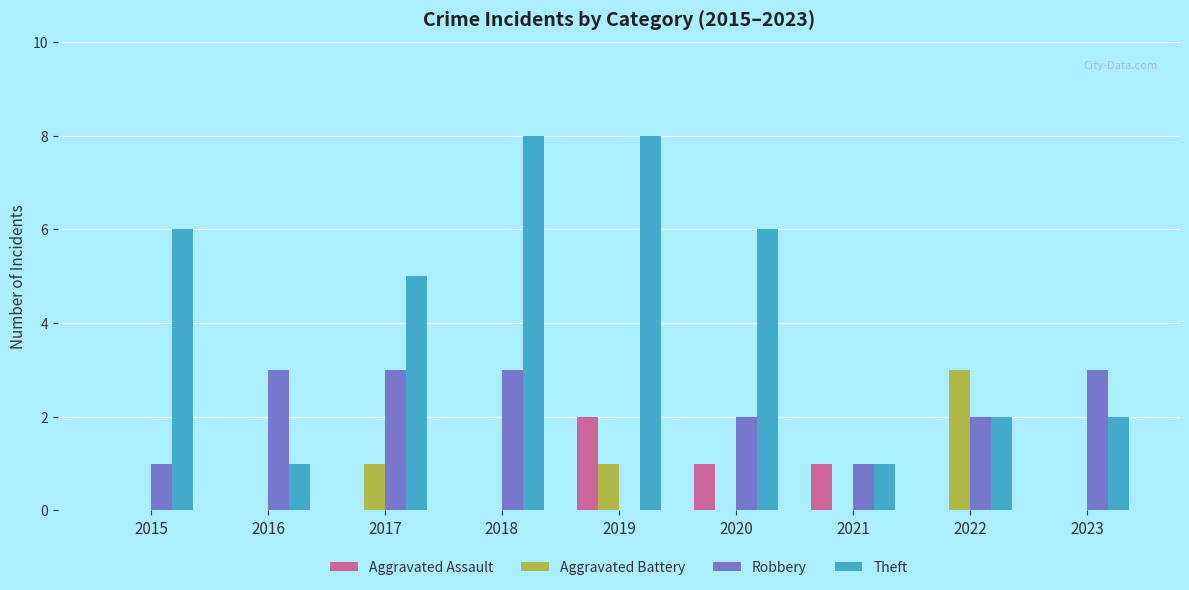

Between 2016 and 2022, which series saw the biggest shift?

Aggravated Battery